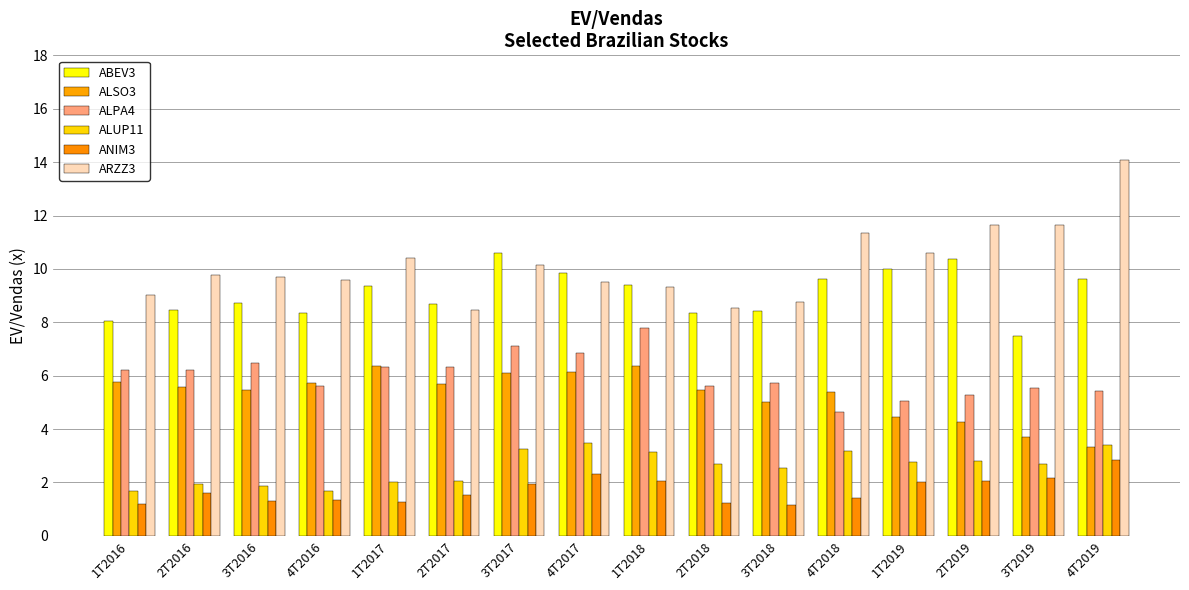

Which category has the lowest value in the ABEV3 series?

3T2019